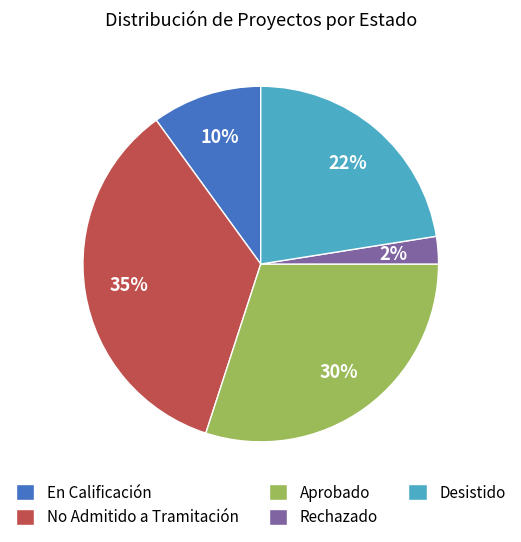

Is No Admitido a Tramitación the majority of the pie?

No